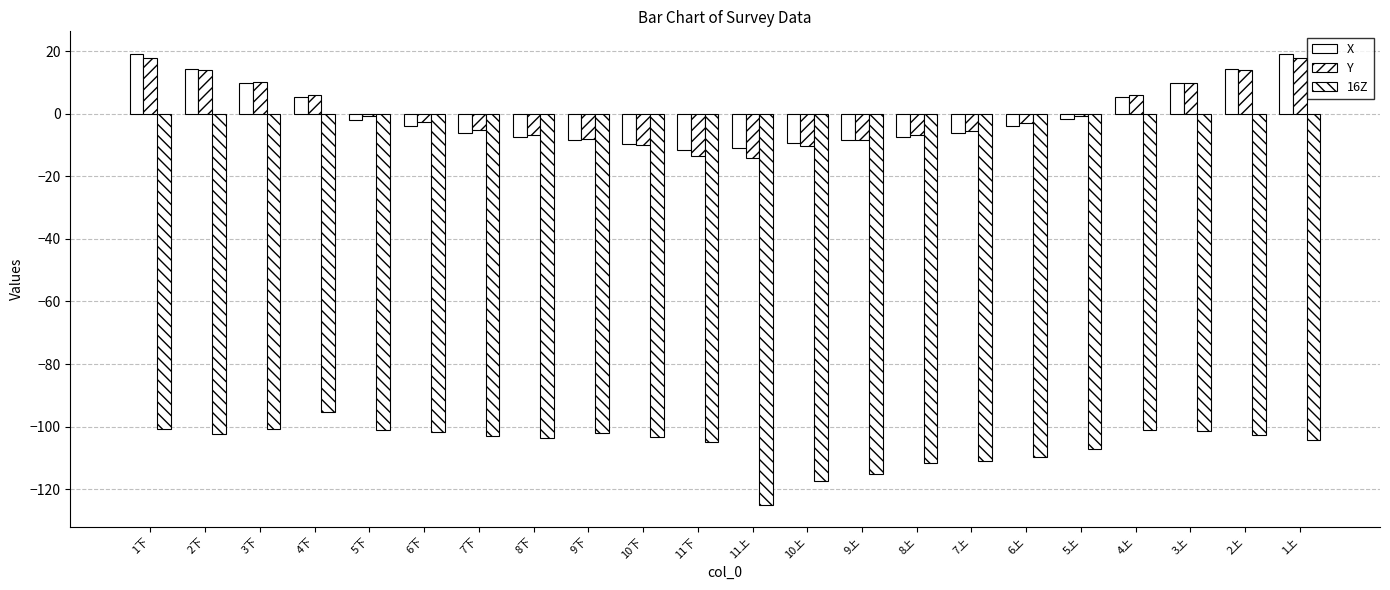

How many bars are there in total?

66